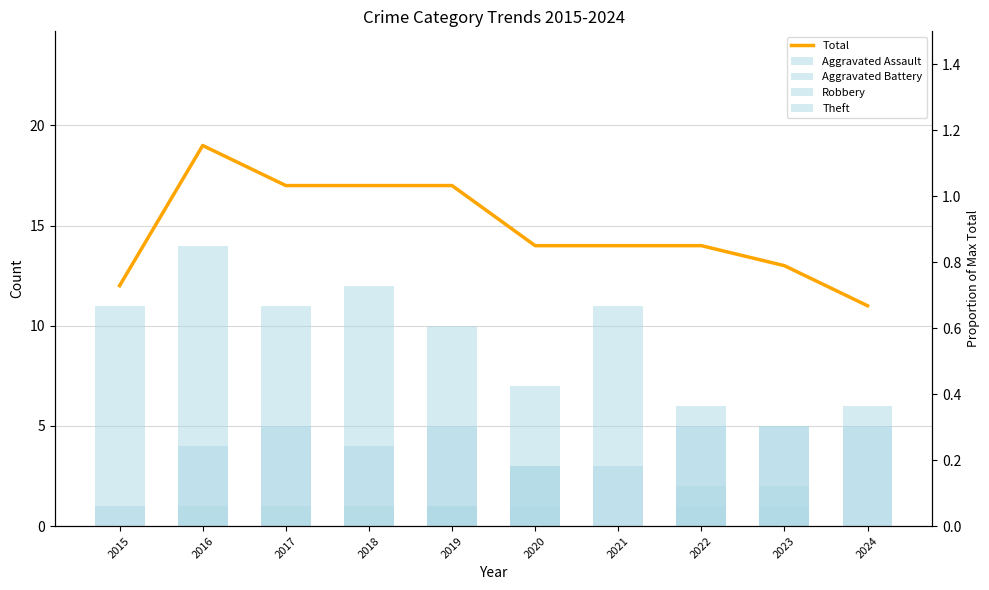

What is the sum of the Aggravated Assault values at 2024 and 2022?

2